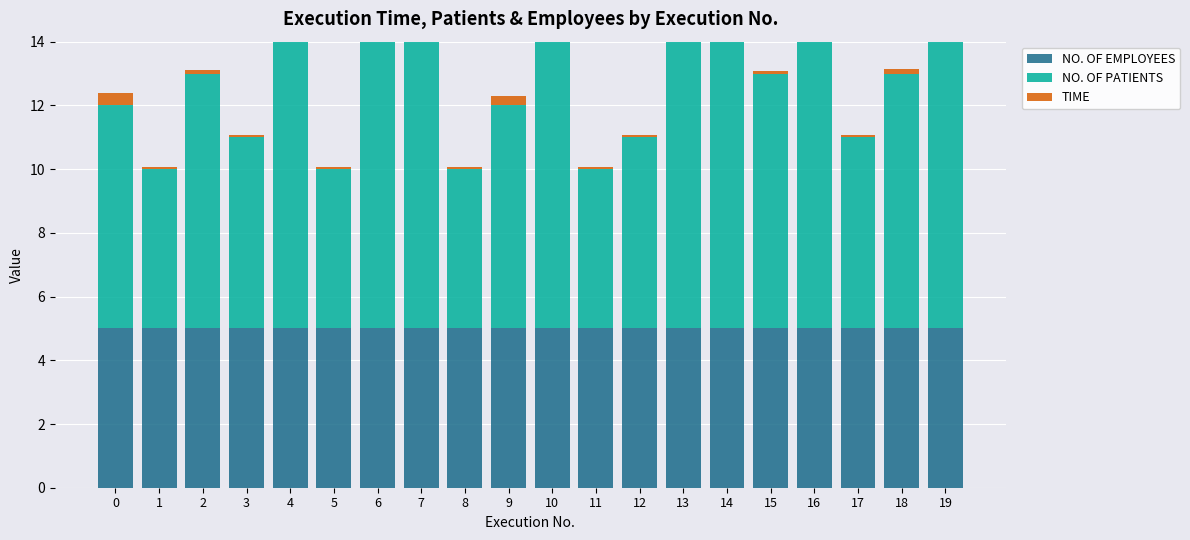

What is the sum of the NO. OF PATIENTS values at 11 and 18?

13.0